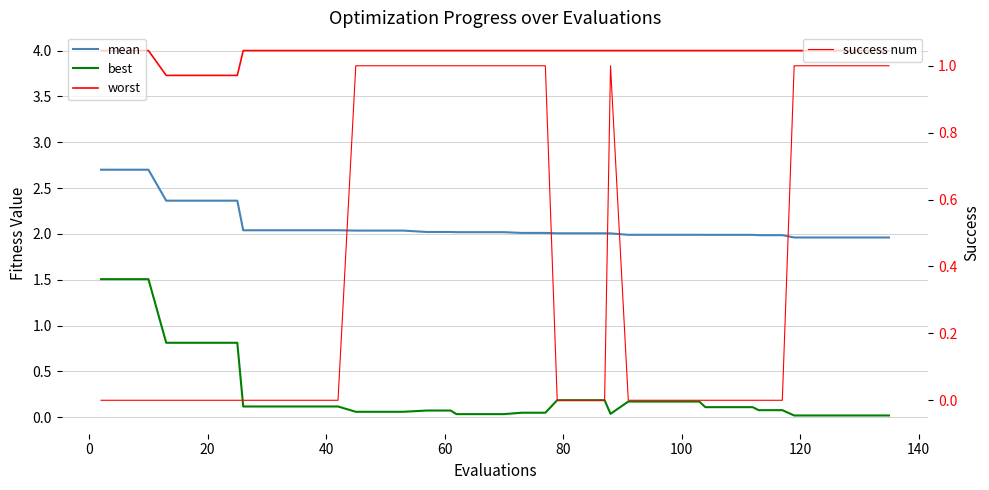

Is the value of best at 10 greater than the value of worst at 26?

No